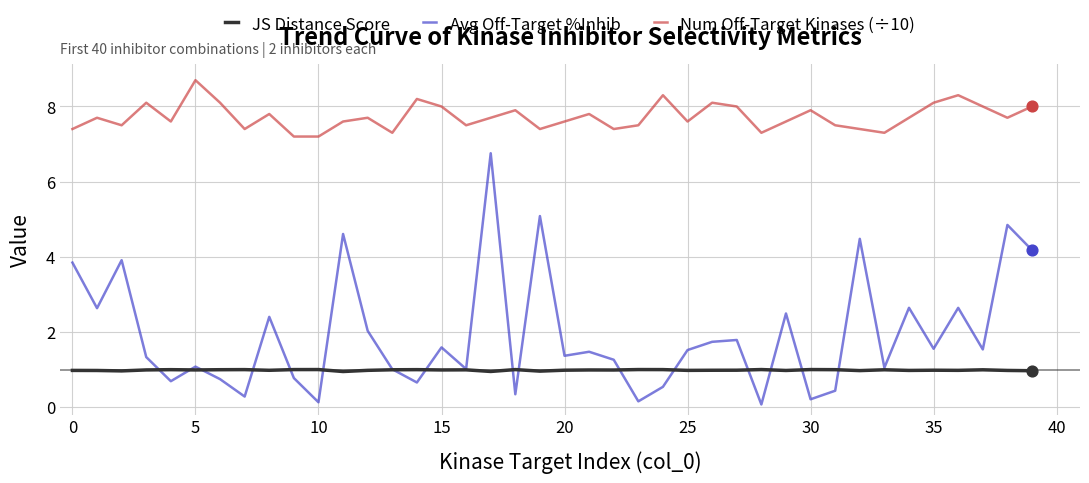

What are all the series names shown in the legend?

JS Distance Score, Avg Off-Target %Inhib, Num Off-Target Kinases (÷10)